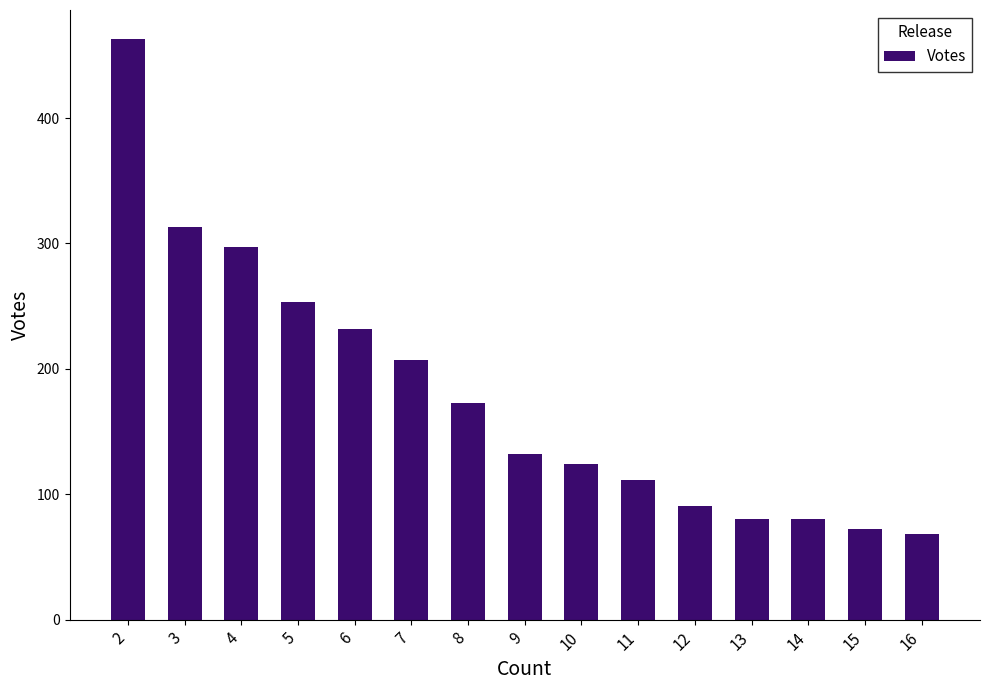

What is the sum of the values at 6 and 7?

439